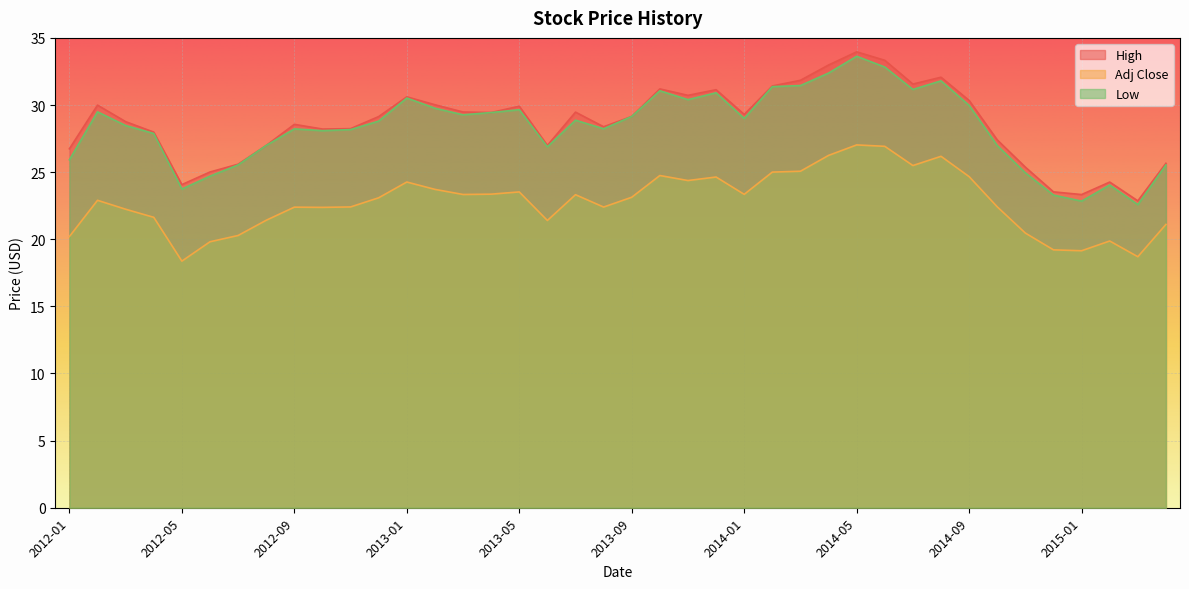

What is the difference between the High values at 2014-03 and 2012-12?

2.7